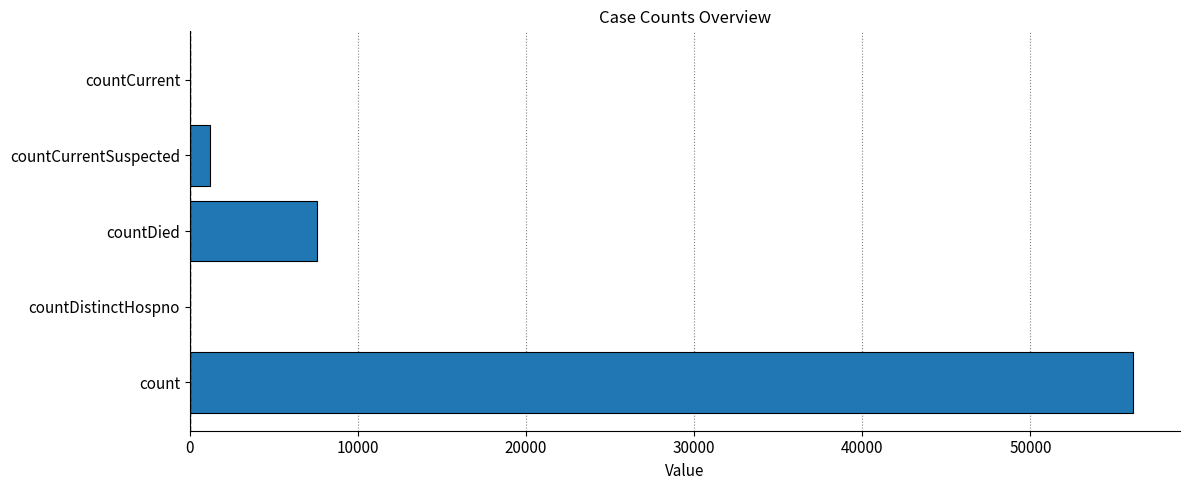

What is the greatest value displayed?

56098